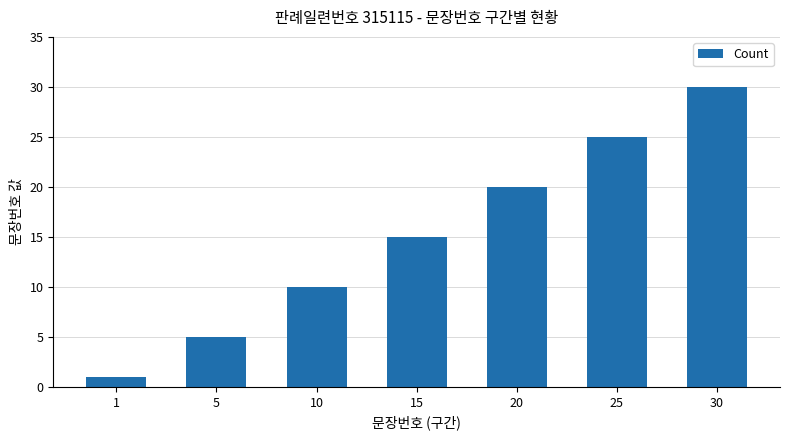

List the labels in order of value, largest first.

30, 25, 20, 15, 10, 5, 1